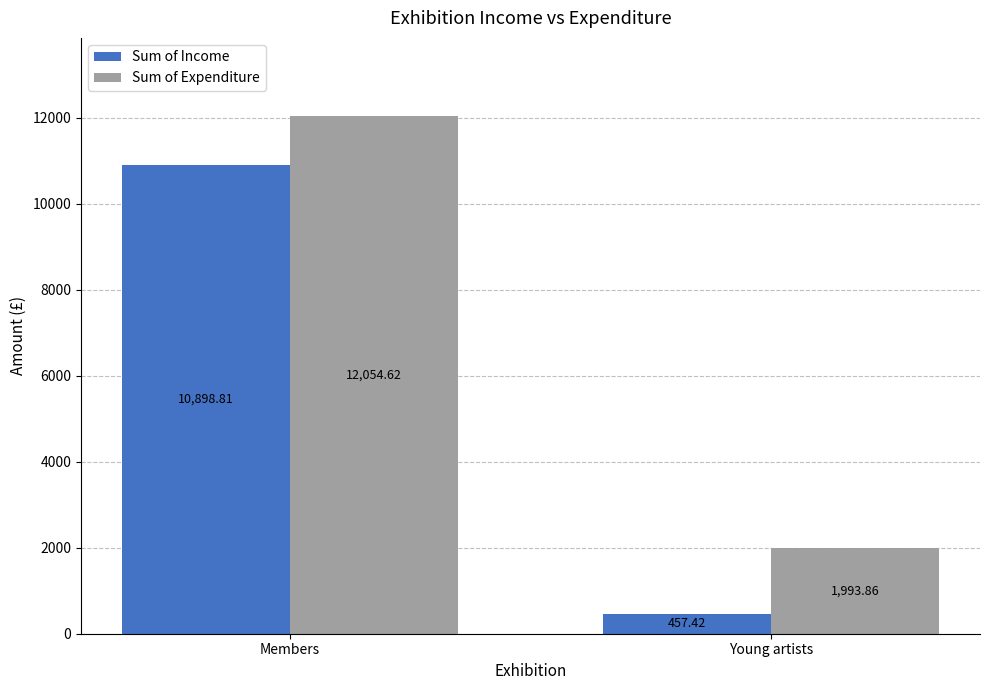

What is the total value across all series at Young artists?

2451.3